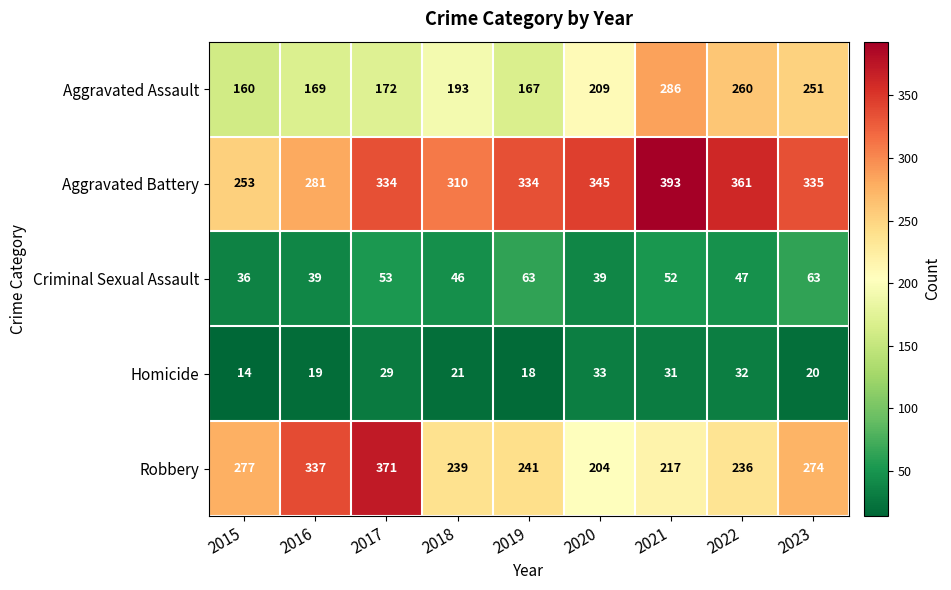

What value does the Aggravated Assault series have at 2021?

286